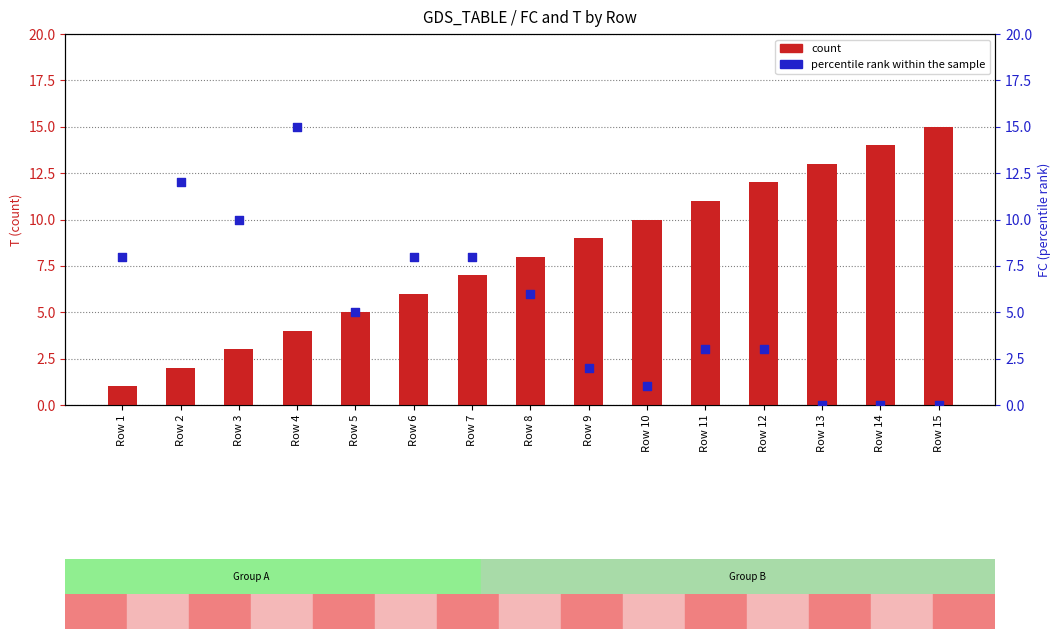

Which series has the largest total across all categories?

count